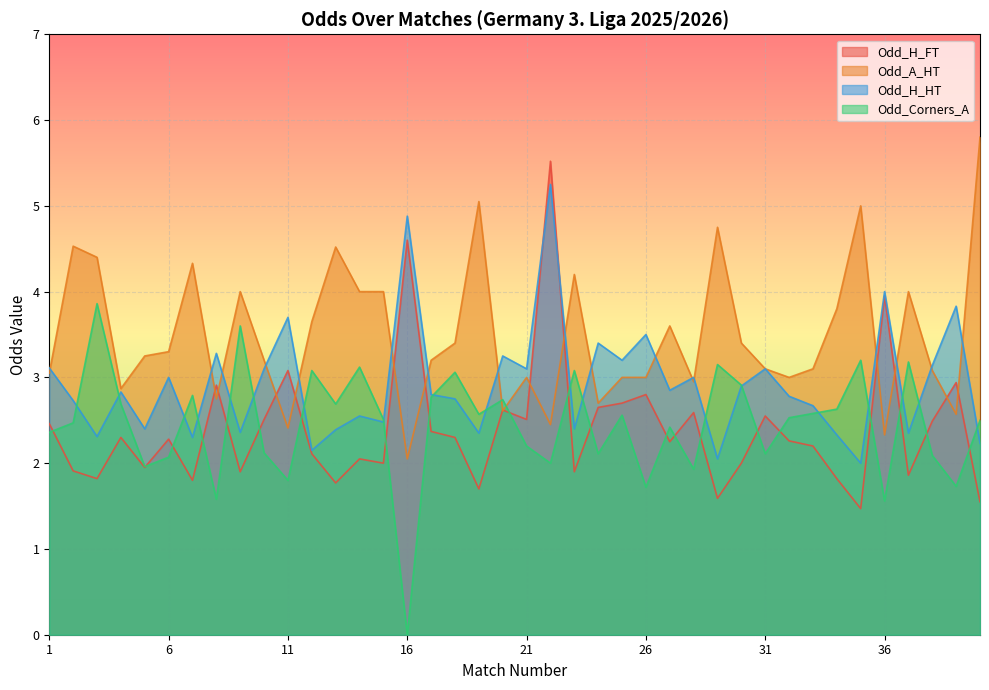

What is the difference between the maximum and minimum values in the Odd_H_HT series?

3.2